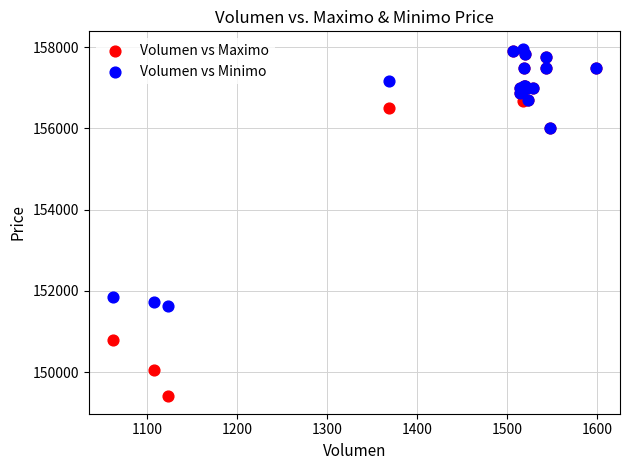

Across all series, what Y value is closest to 153682?

151858